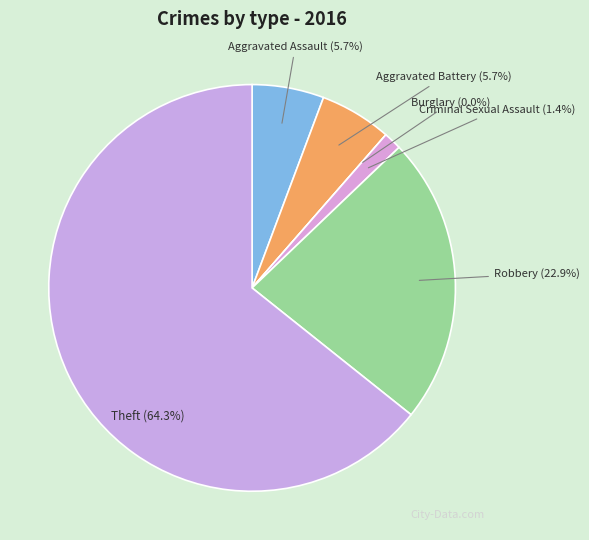

To the nearest percent, what is the difference between the largest and smallest slice percentages?

64%